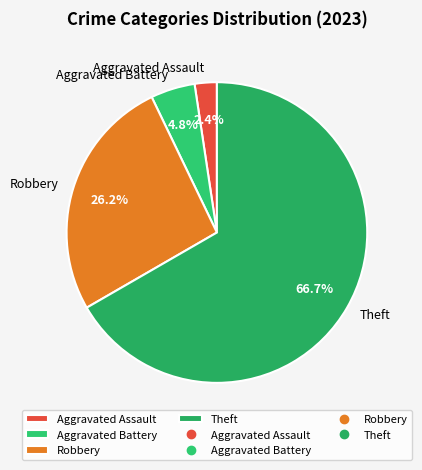

Which slice is the largest?

Theft